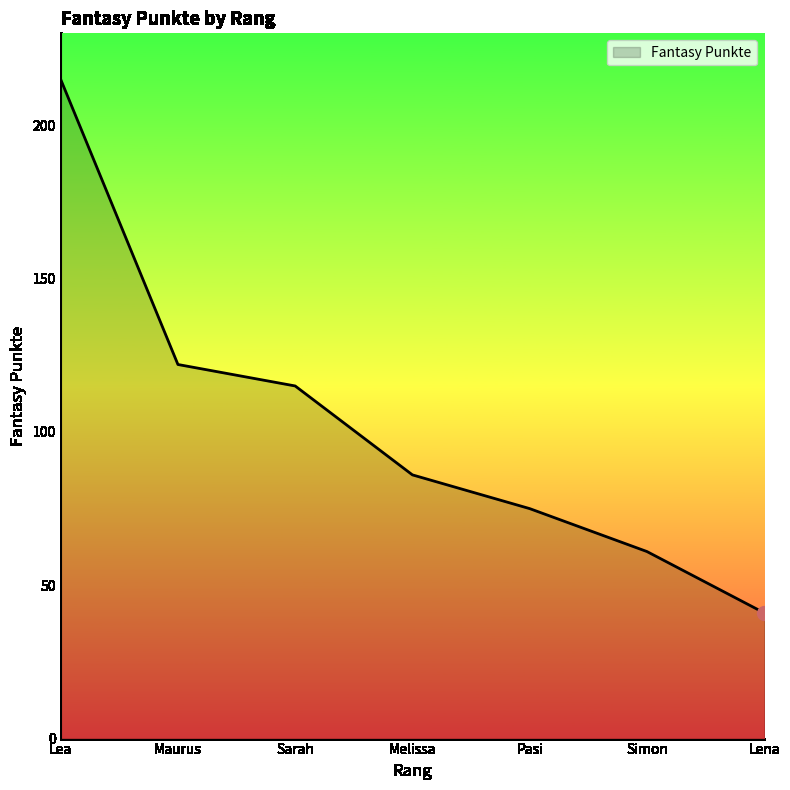

Reading left to right, what are all the values shown in this chart?

215	122	115	86	75	61	41